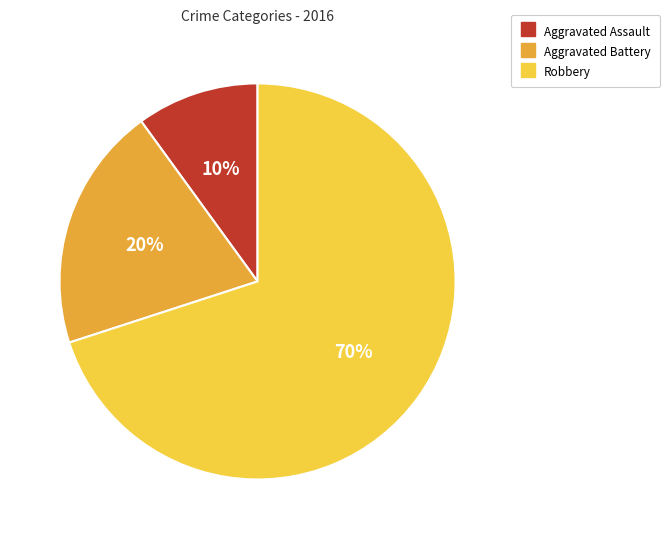

What is the largest slice in the pie chart?

Robbery